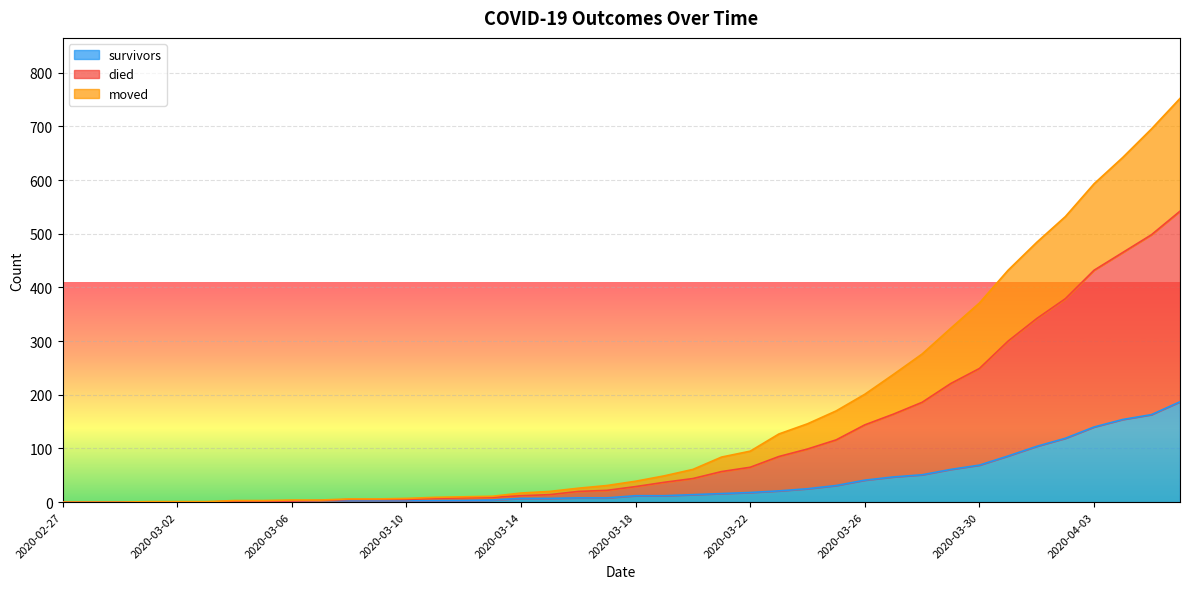

What is the label of the 3rd point from the right?

2020-04-04